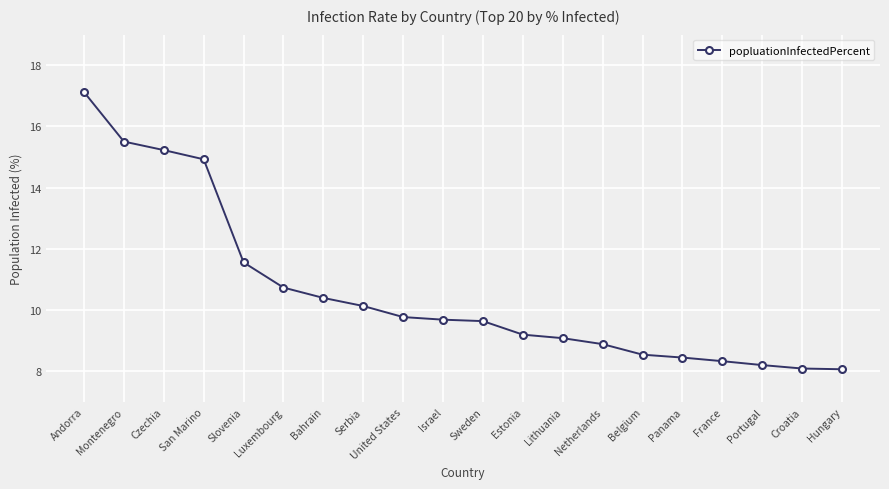

What is the sum of all values?

211.6